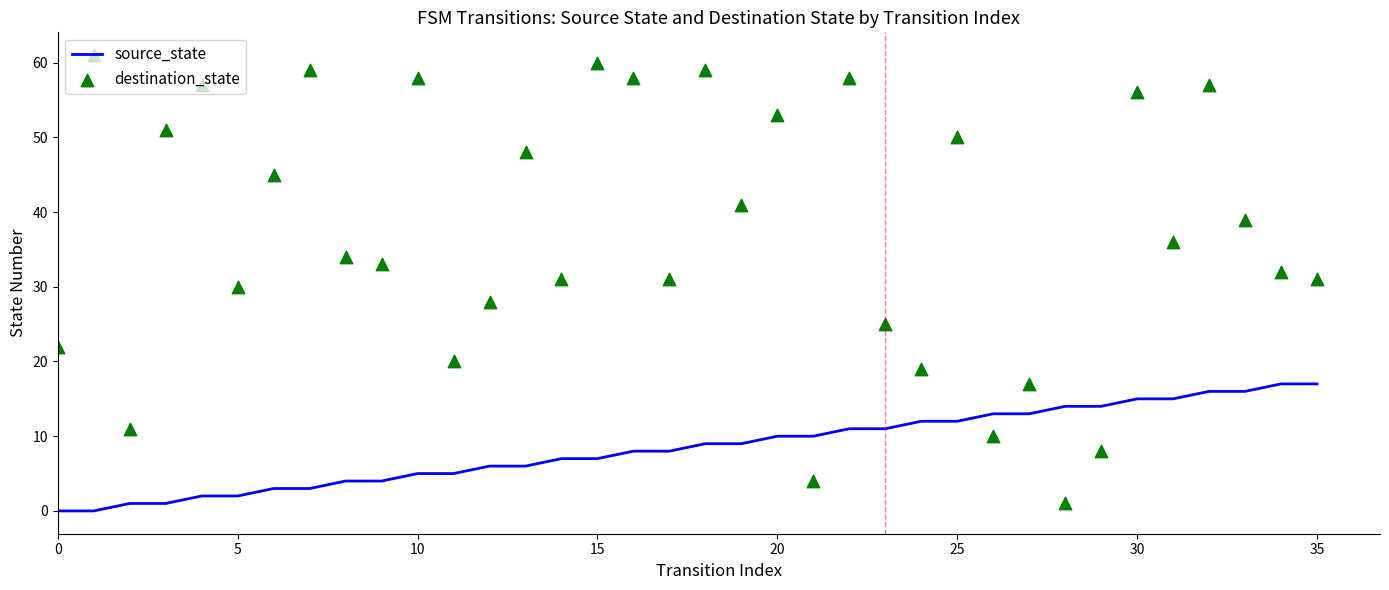

Which series contains the lowest Y value?

source_state